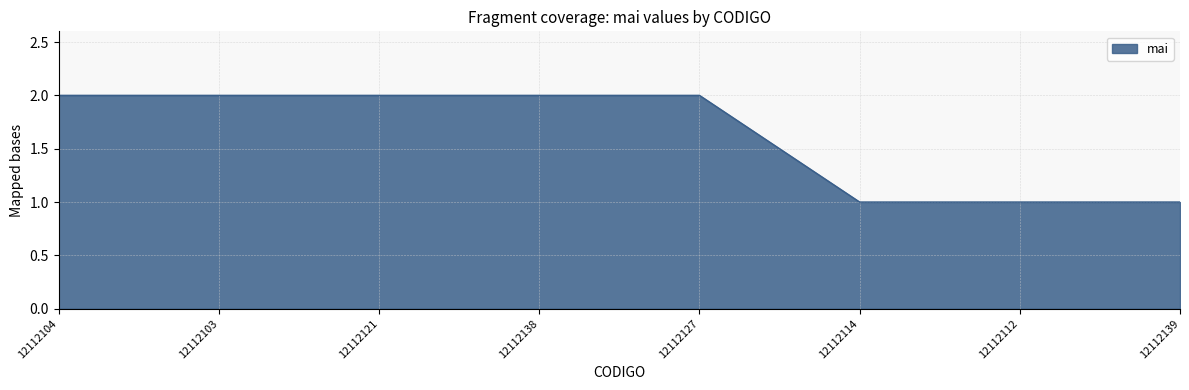

Which has a higher value, 12112139 or 12112103?

12112103